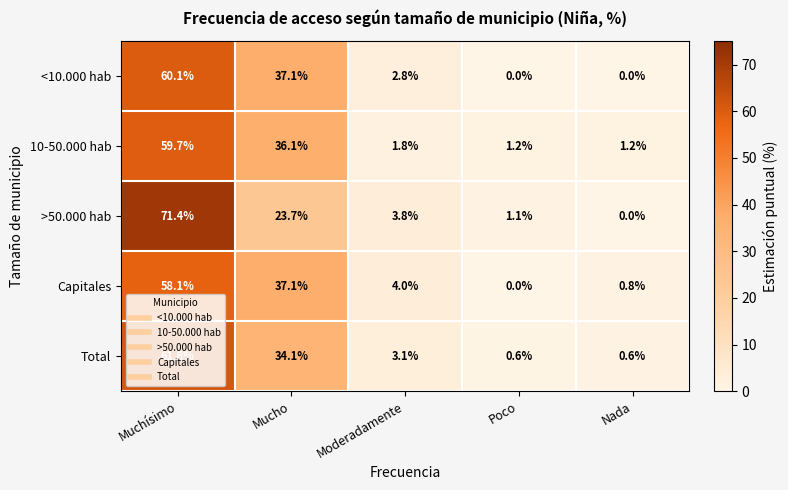

What is the spread (max minus min) of values at Mucho?

13.4